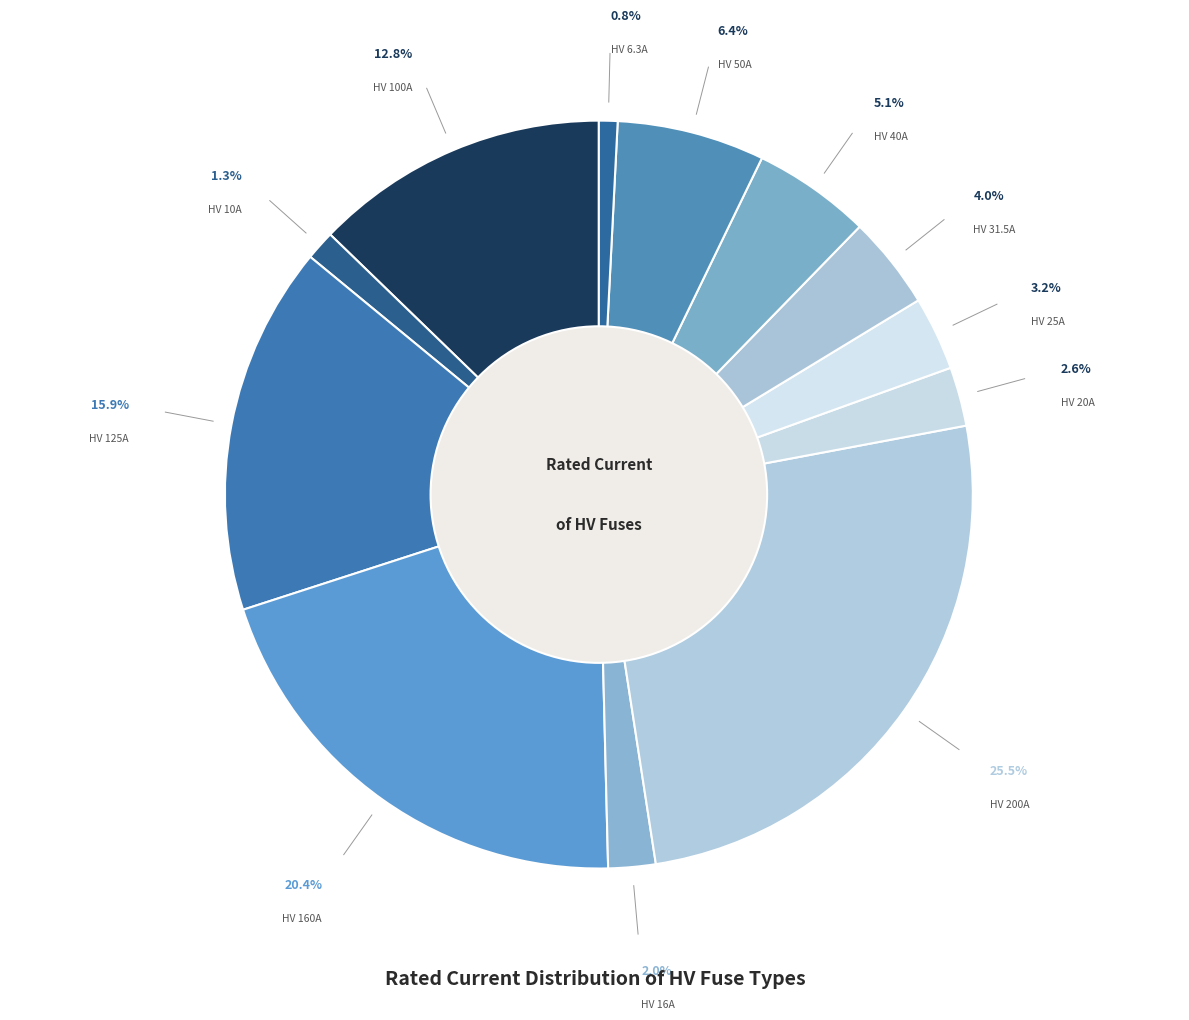

Count the number of slices in the pie.

12